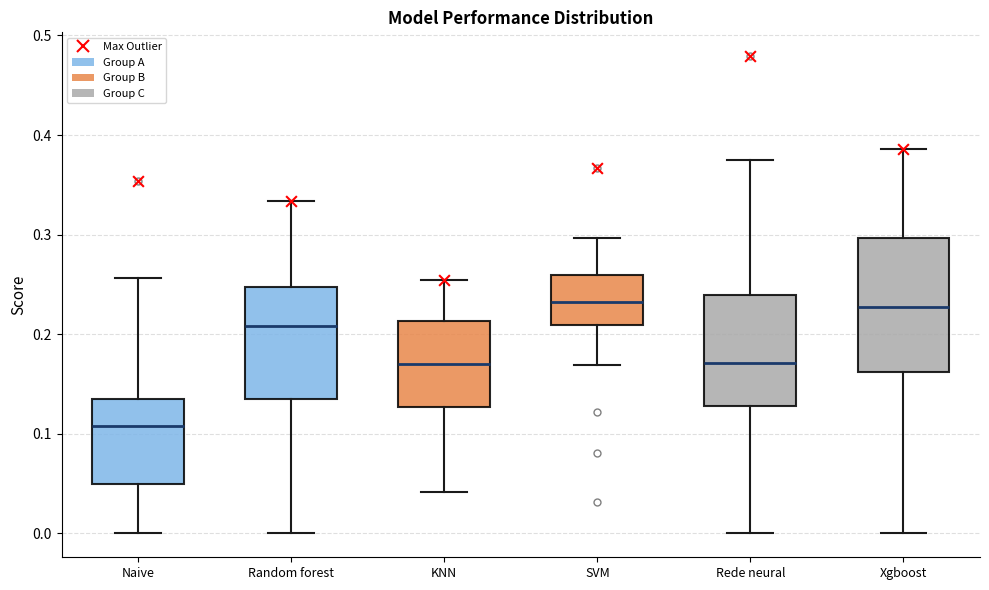

Reading left to right, read every box against the y-axis: the position of its median line, the range the box covers, and the ends of its whiskers. The values are not printed on the chart, so give them approximately, as read against the axis.

Naive: median 0.11, box 0.05 to 0.14, whiskers 0.00 to 0.26
Random forest: median 0.21, box 0.14 to 0.25, whiskers 0.00 to 0.33
KNN: median 0.17, box 0.13 to 0.21, whiskers 0.04 to 0.25
SVM: median 0.23, box 0.21 to 0.26, whiskers 0.17 to 0.30
Rede neural: median 0.17, box 0.13 to 0.24, whiskers 0.00 to 0.38
Xgboost: median 0.23, box 0.16 to 0.30, whiskers 0.00 to 0.39